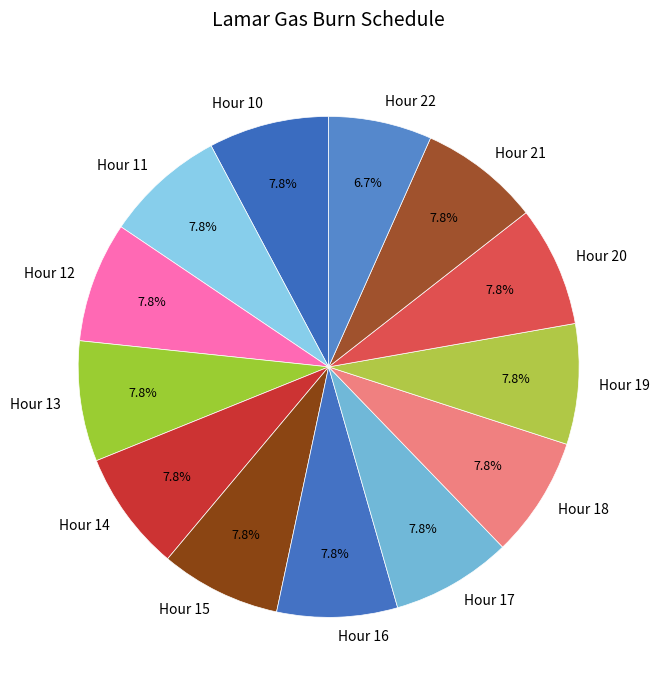

Which slice is the smallest?

Hour 22